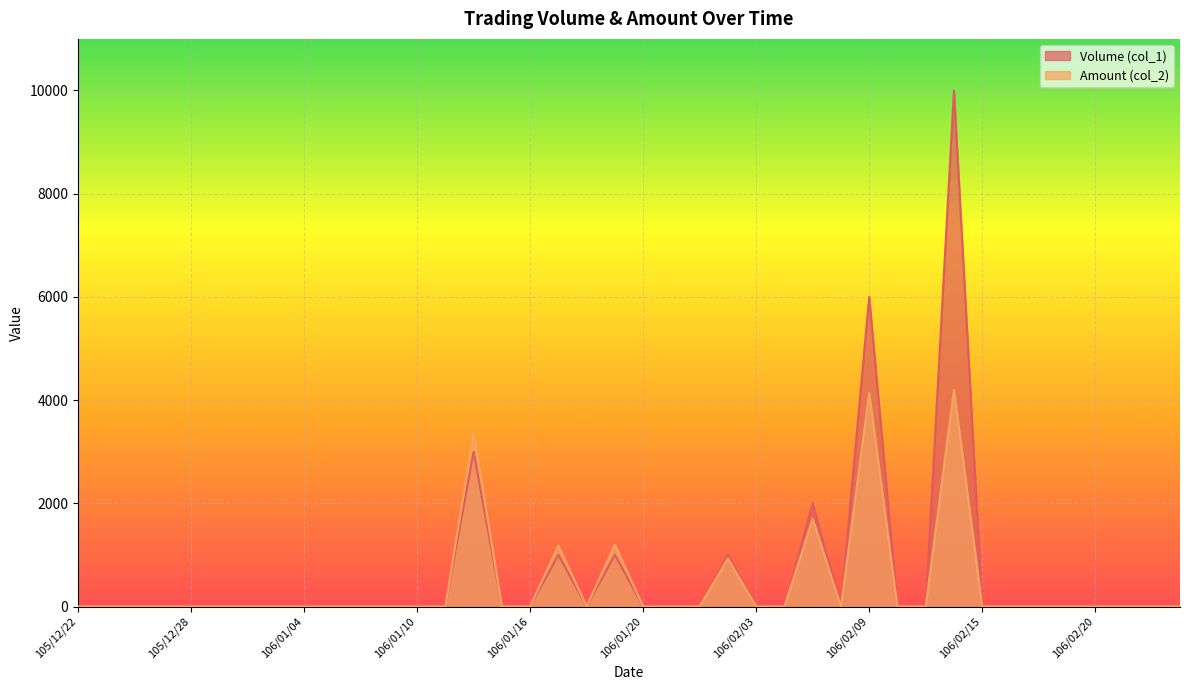

Is it true that Volume (col_1) equals 0 at 106/02/18?

True